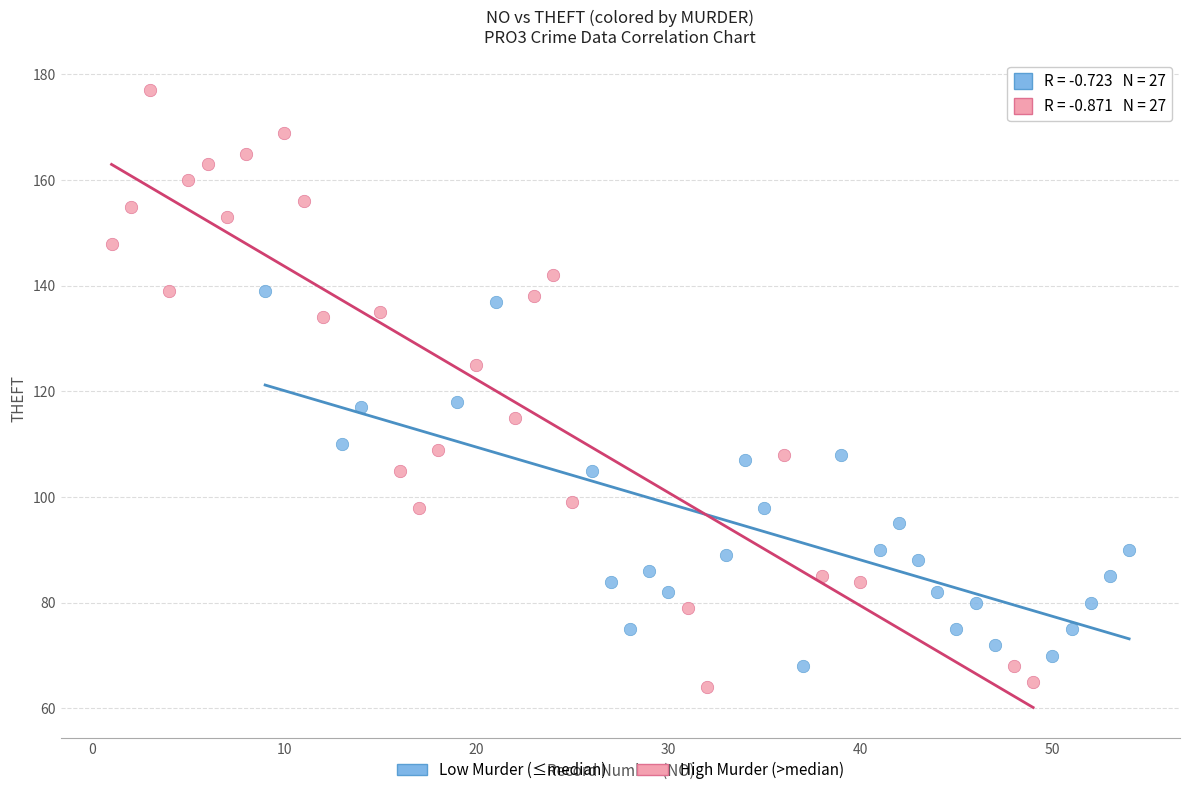

Which series contains the highest Y value?

High Murder (>median)